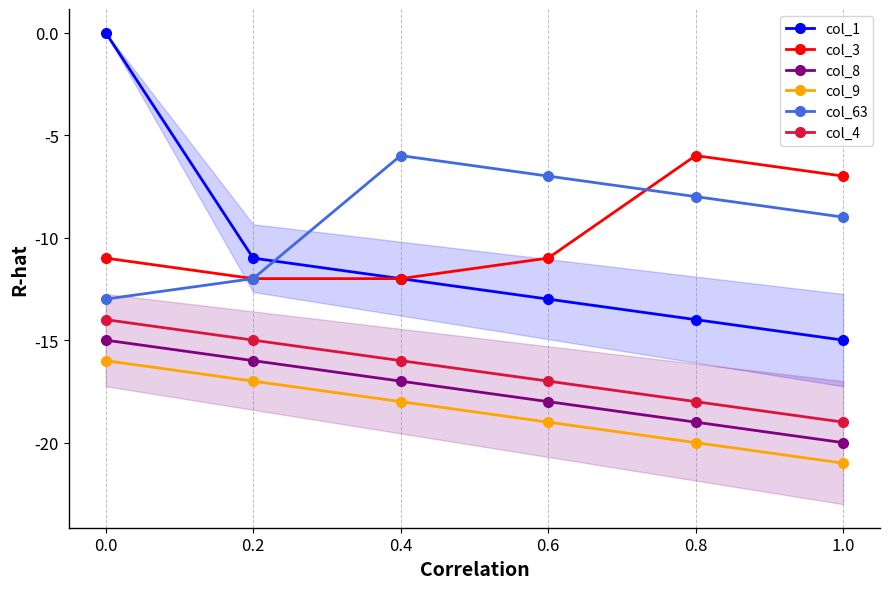

Reading right to left, transcribe all the data shown in this chart.

col_1: 1.0=-15	0.8=-14	0.6=-13	0.4=-12	0.2=-11	0.0=0
col_3: 1.0=-7	0.8=-6	0.6=-11	0.4=-12	0.2=-12	0.0=-11
col_8: 1.0=-20	0.8=-19	0.6=-18	0.4=-17	0.2=-16	0.0=-15
col_9: 1.0=-21	0.8=-20	0.6=-19	0.4=-18	0.2=-17	0.0=-16
col_63: 1.0=-9	0.8=-8	0.6=-7	0.4=-6	0.2=-12	0.0=-13
col_4: 1.0=-19	0.8=-18	0.6=-17	0.4=-16	0.2=-15	0.0=-14